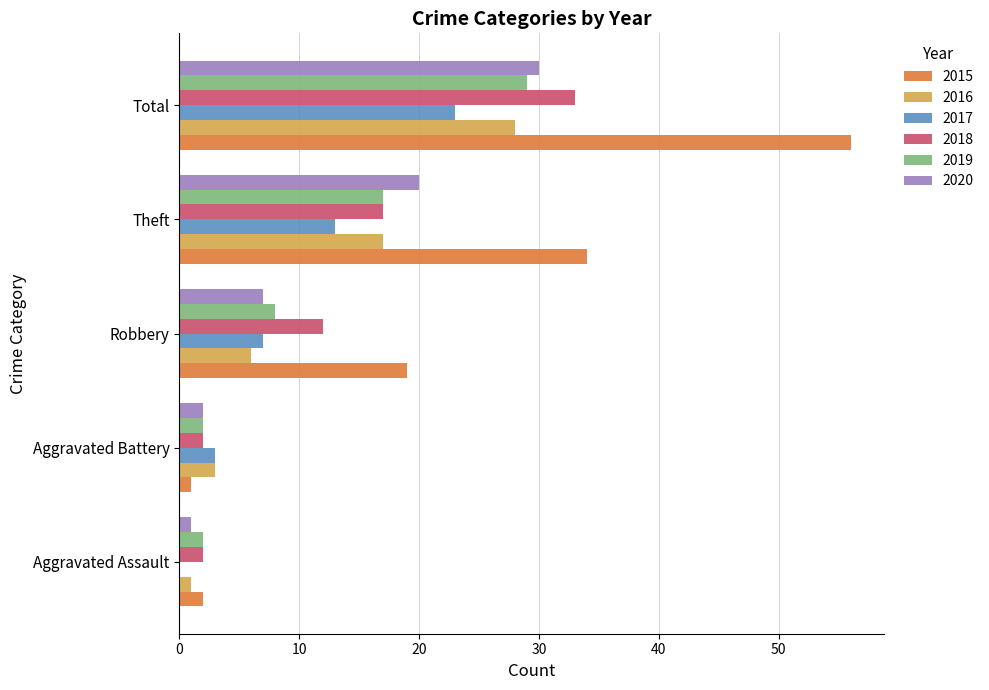

What is the maximum value for 2019?

29